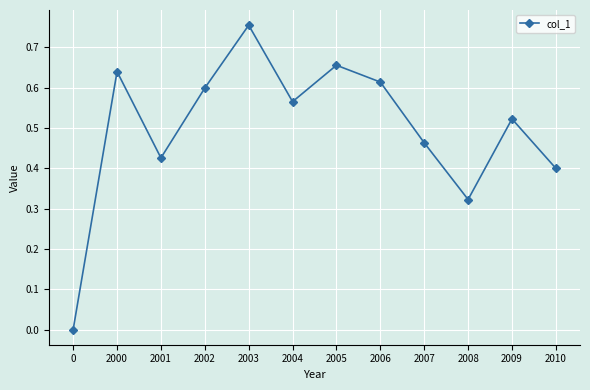

How many series are shown in this chart?

1